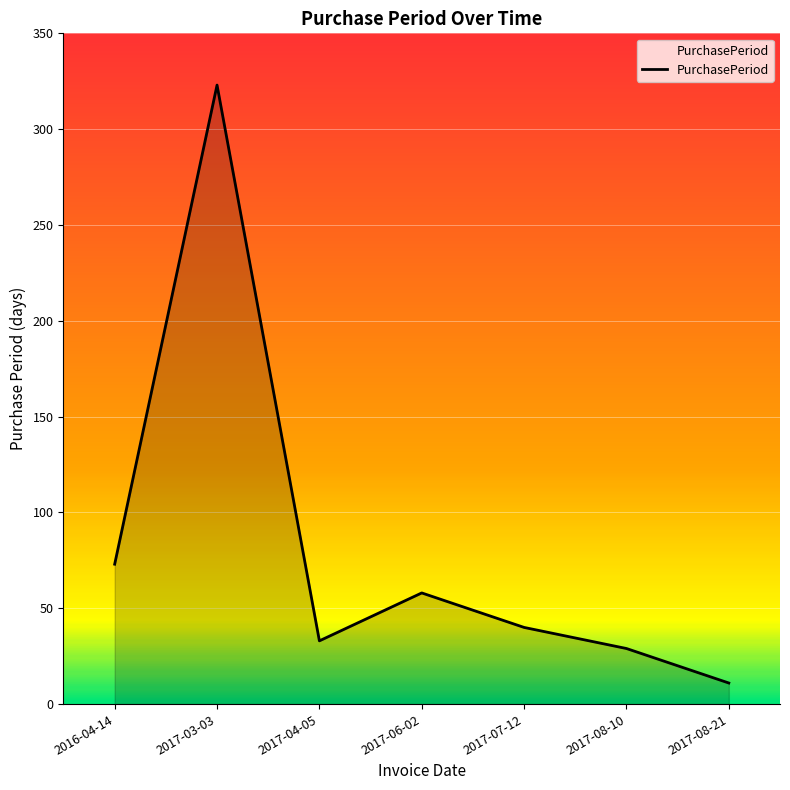

What is the minimum value shown in the chart?

11